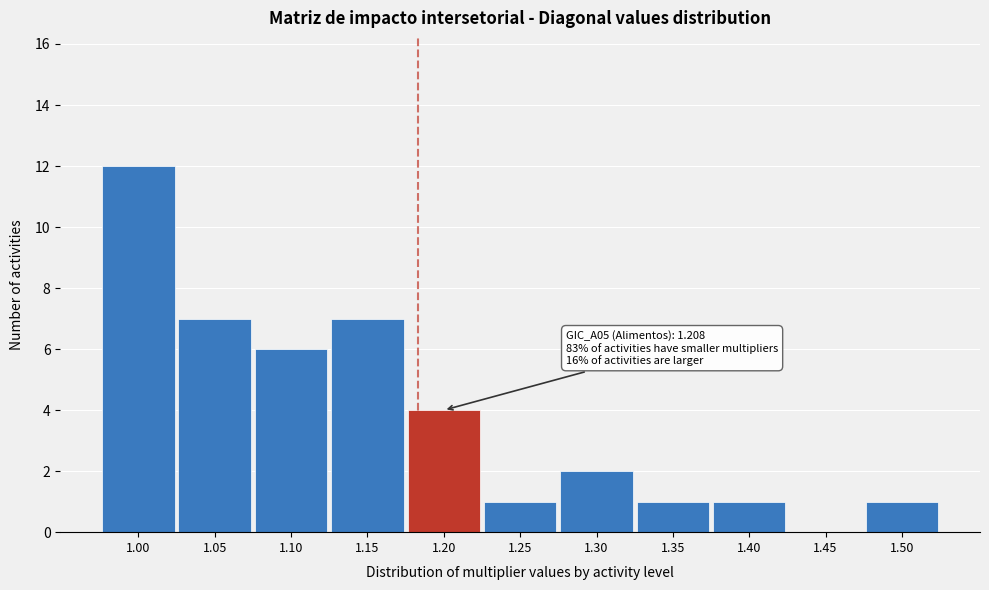

Reading left to right, what are all the values shown in this chart?

1.00=12	1.05=7	1.10=6	1.15=7	1.20=4	1.25=1	1.30=2	1.35=1	1.40=1	1.45=0	1.50=1